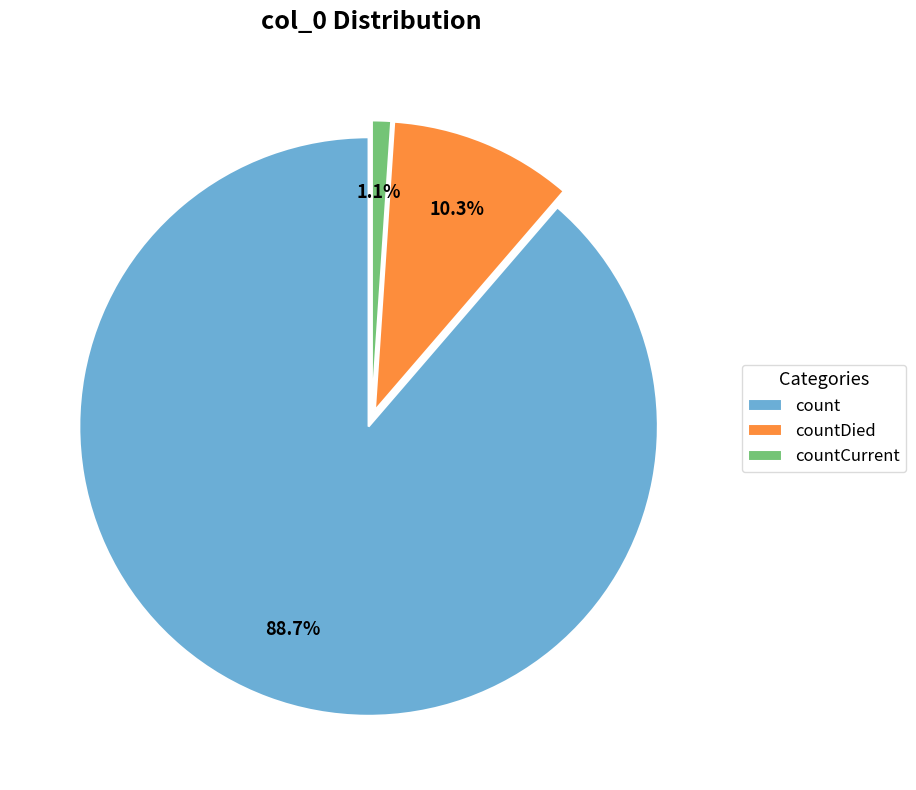

The countCurrent slice represents 11% of the pie. True or false?

False